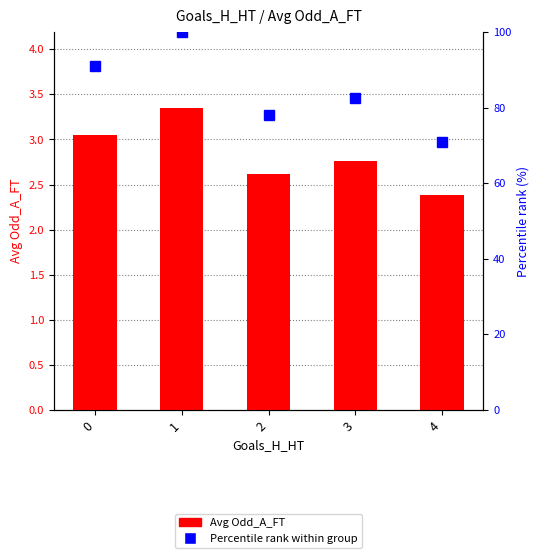

The Avg Odd_A_FT series shows 1.8 at 2. True or false?

False